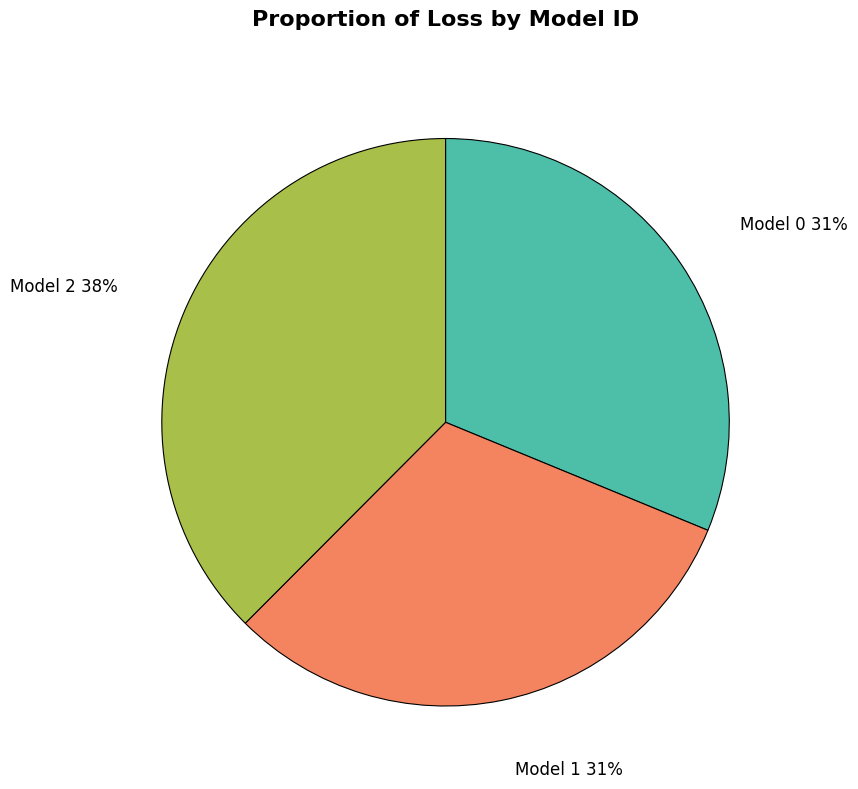

To the nearest percent, what is the average slice percentage?

33%